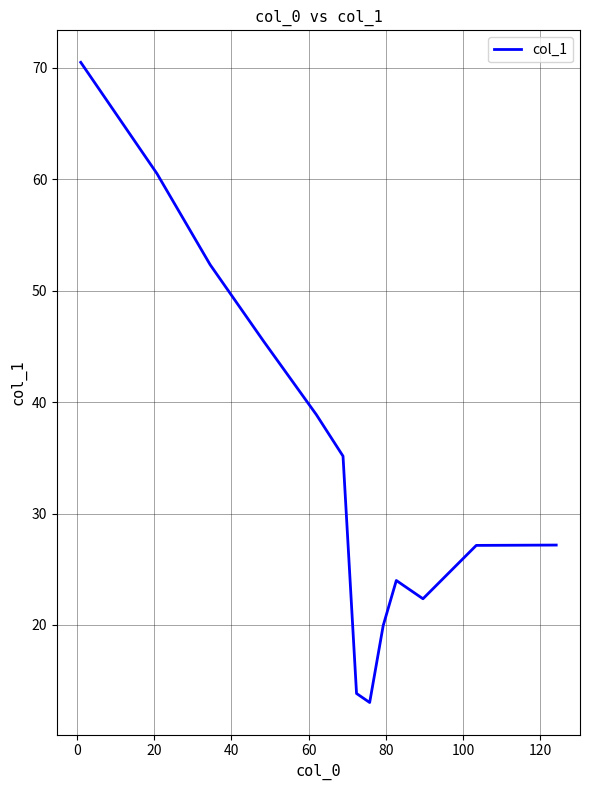

What is the minimum value shown in the chart?

13.0